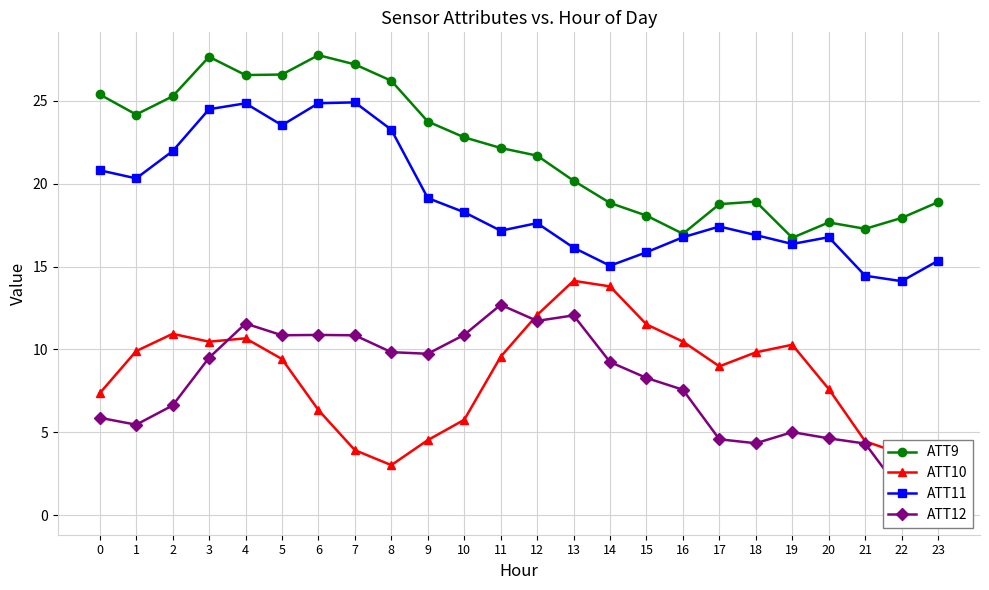

Which has a higher value, 4 or 15?

4